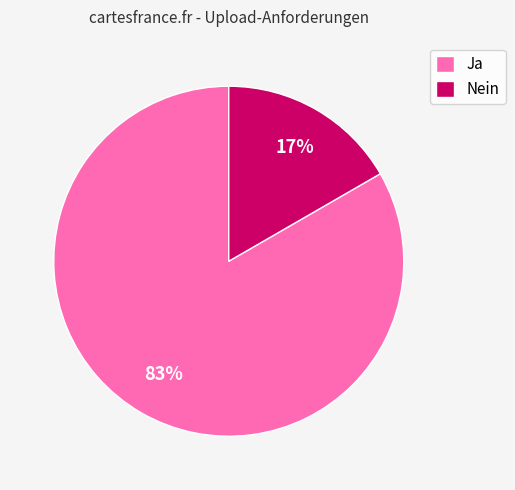

Do Nein and Ja together represent more than half of the pie?

Yes